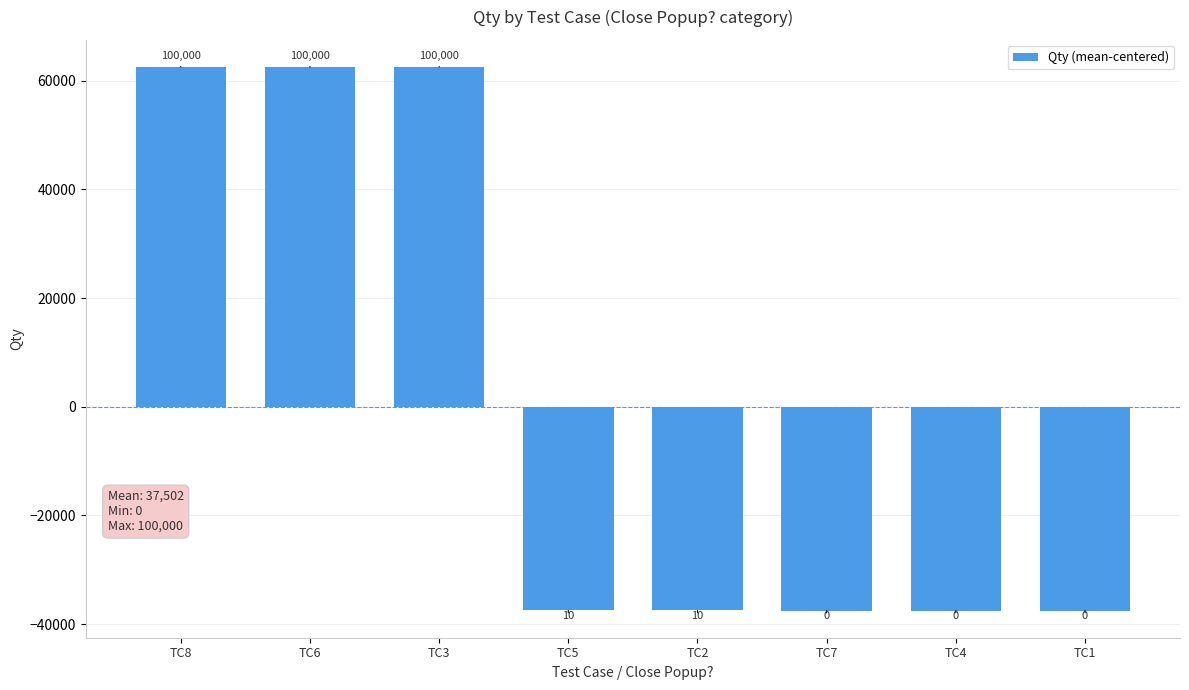

What is the difference between the maximum and minimum values?

100000.0